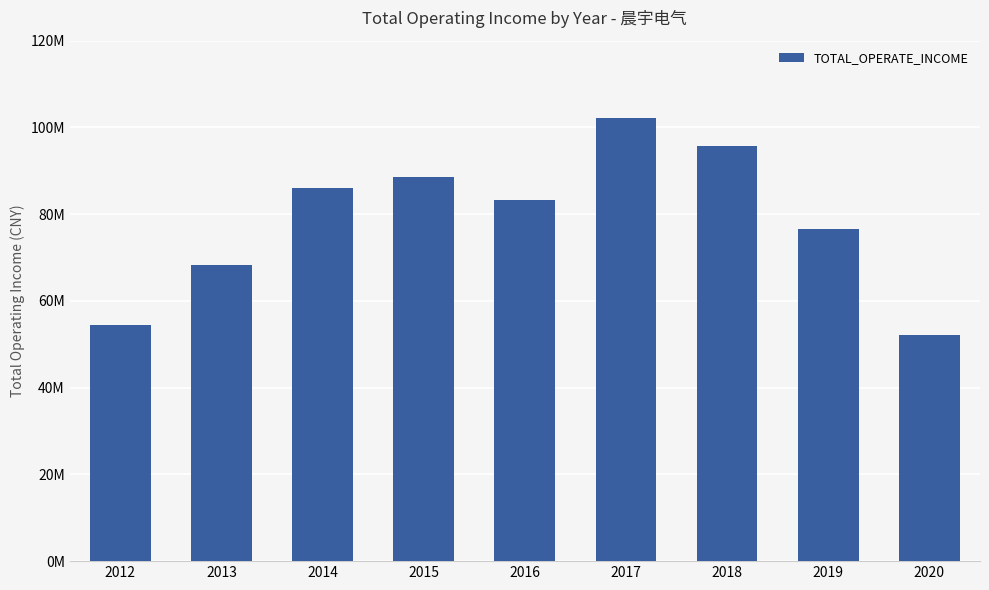

Reading left to right, list all the values displayed in this chart.

2012=54383502.7	2013=68360608.9	2014=85960637.1	2015=88508953.4	2016=83233244.0	2017=102185429.5	2018=95774565.2	2019=76559595.0	2020=52109158.6